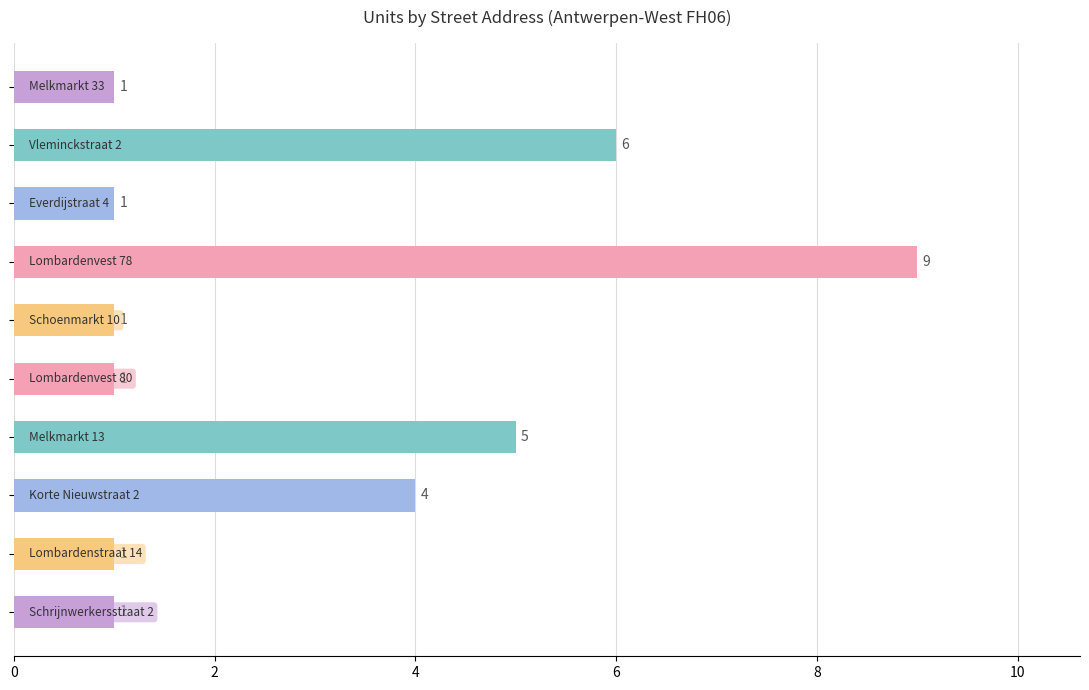

Count the number of categories in the chart.

10